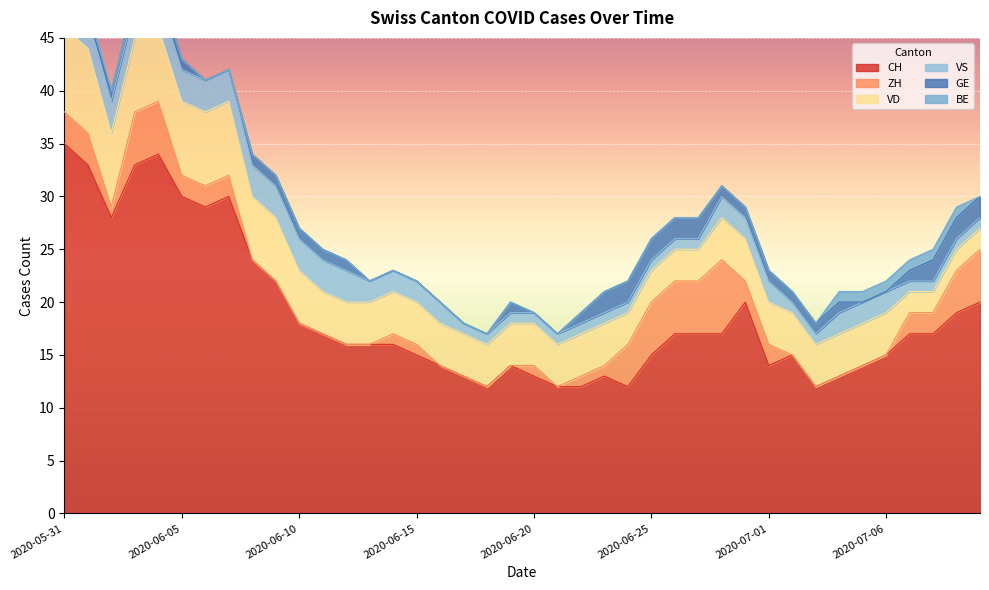

Which has a higher value, 2020-06-11 or 2020-07-05?

2020-06-11